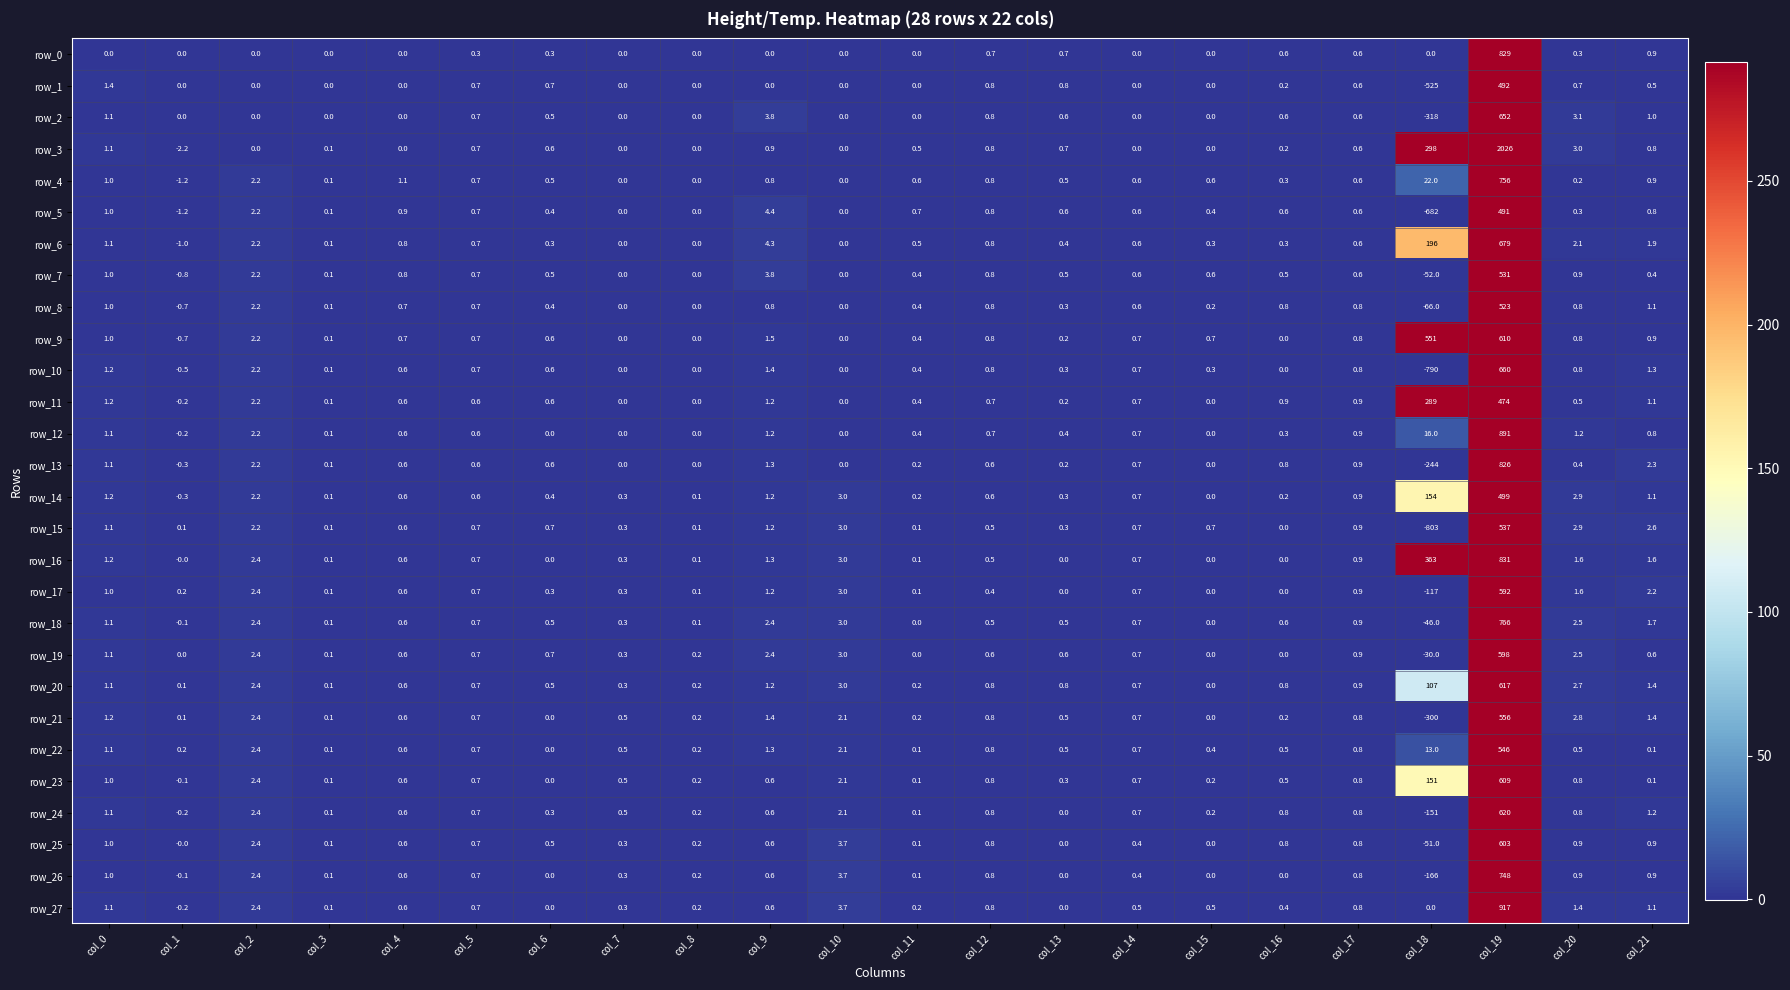

What is the spread (max minus min) of values at col_7?

0.5